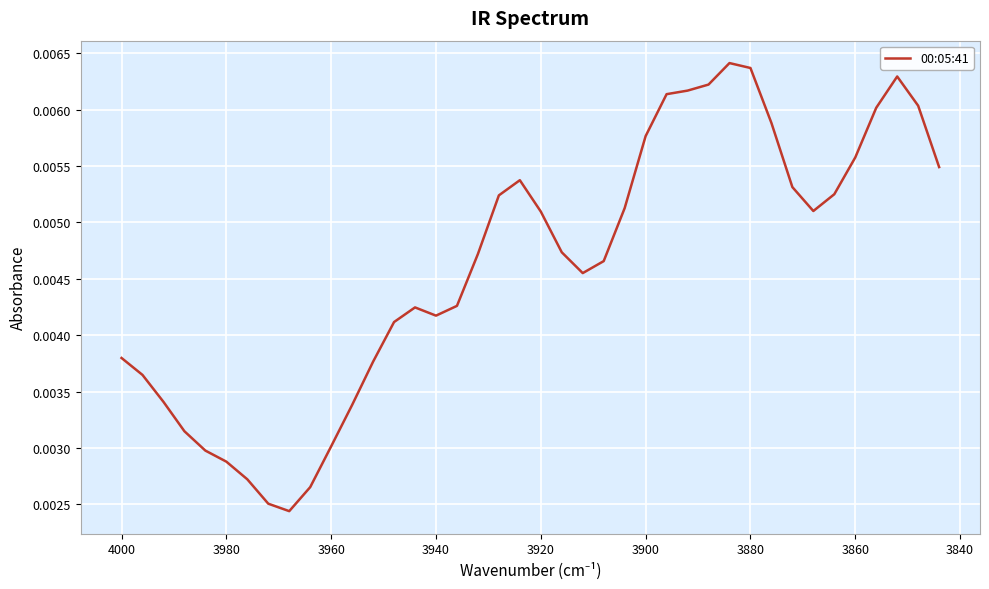

How many points are lower than both their immediate neighbors (excluding endpoints)?

4